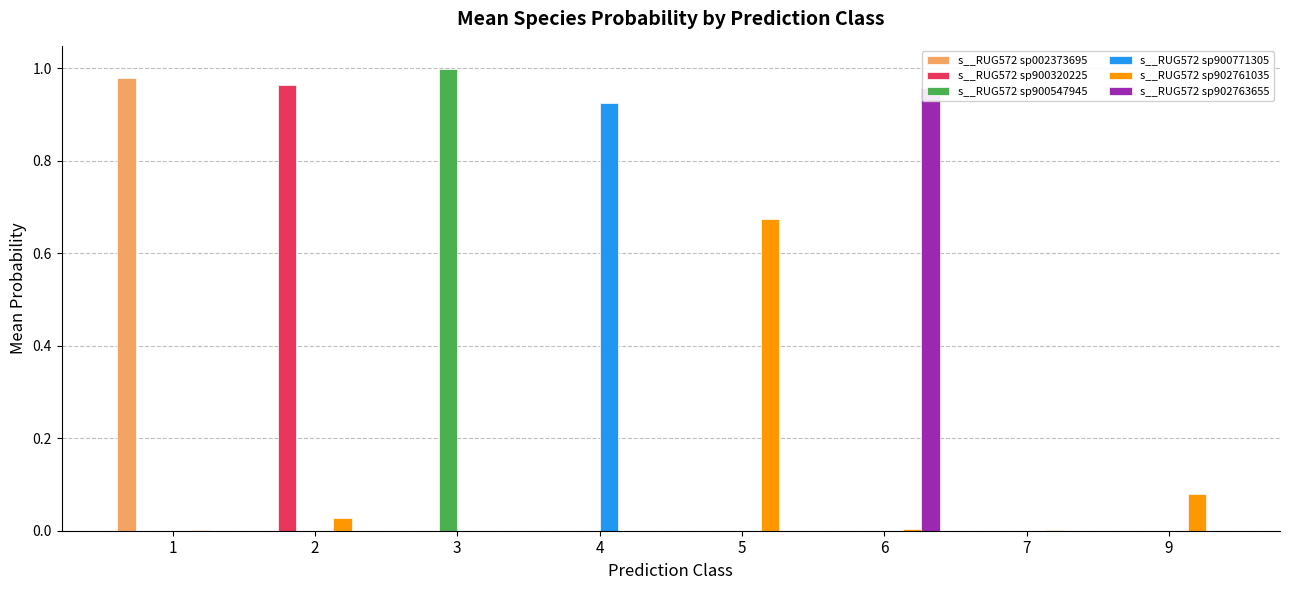

Which category has the lowest value in the s__RUG572 sp902761035 series?

3